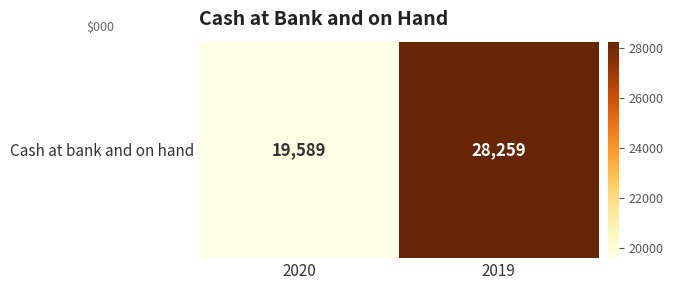

How many values are between 19589 and 28259?

2